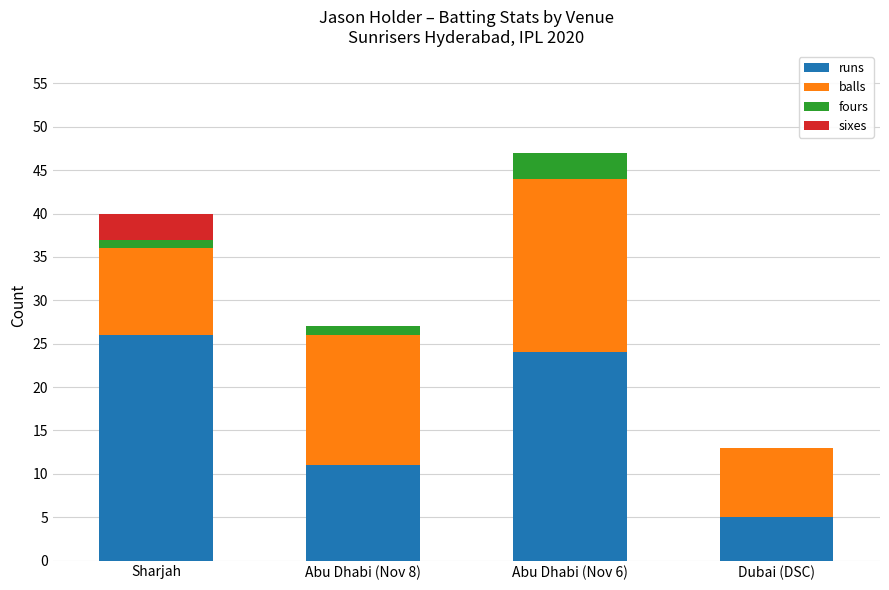

True or false: runs has a value of 11 at Abu Dhabi (Nov 8).

True